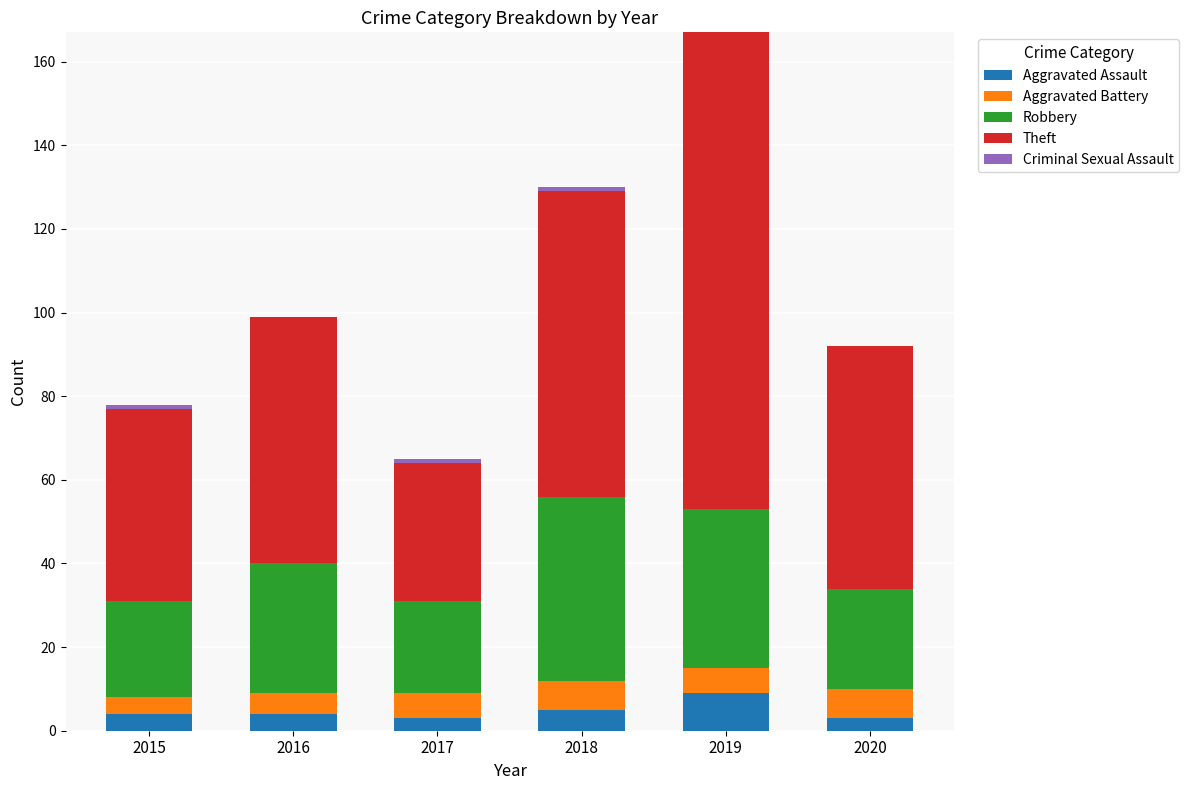

What is the total value across all series at 2019?

167